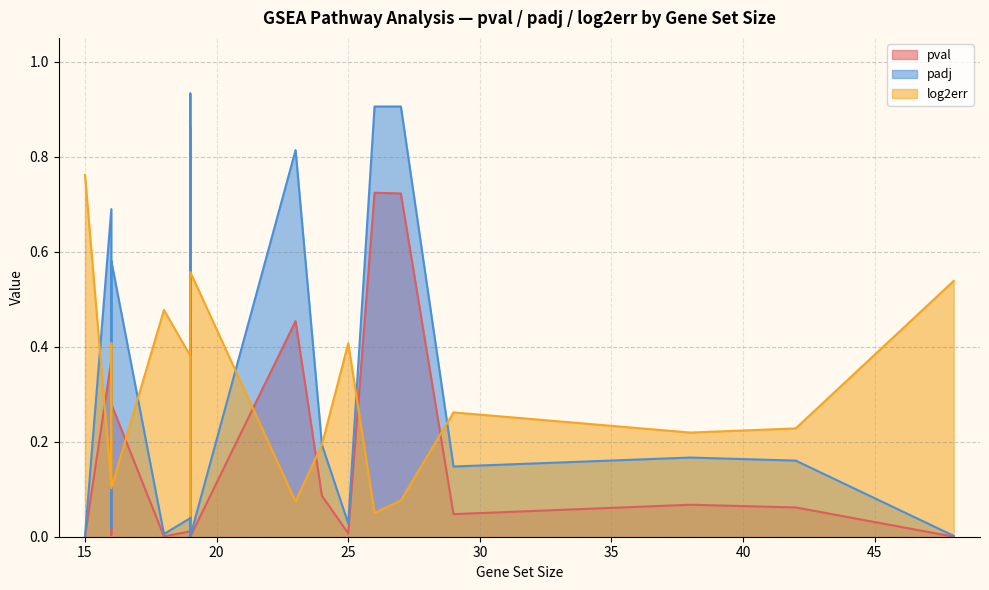

What is the label of the 17th point from the left?

23